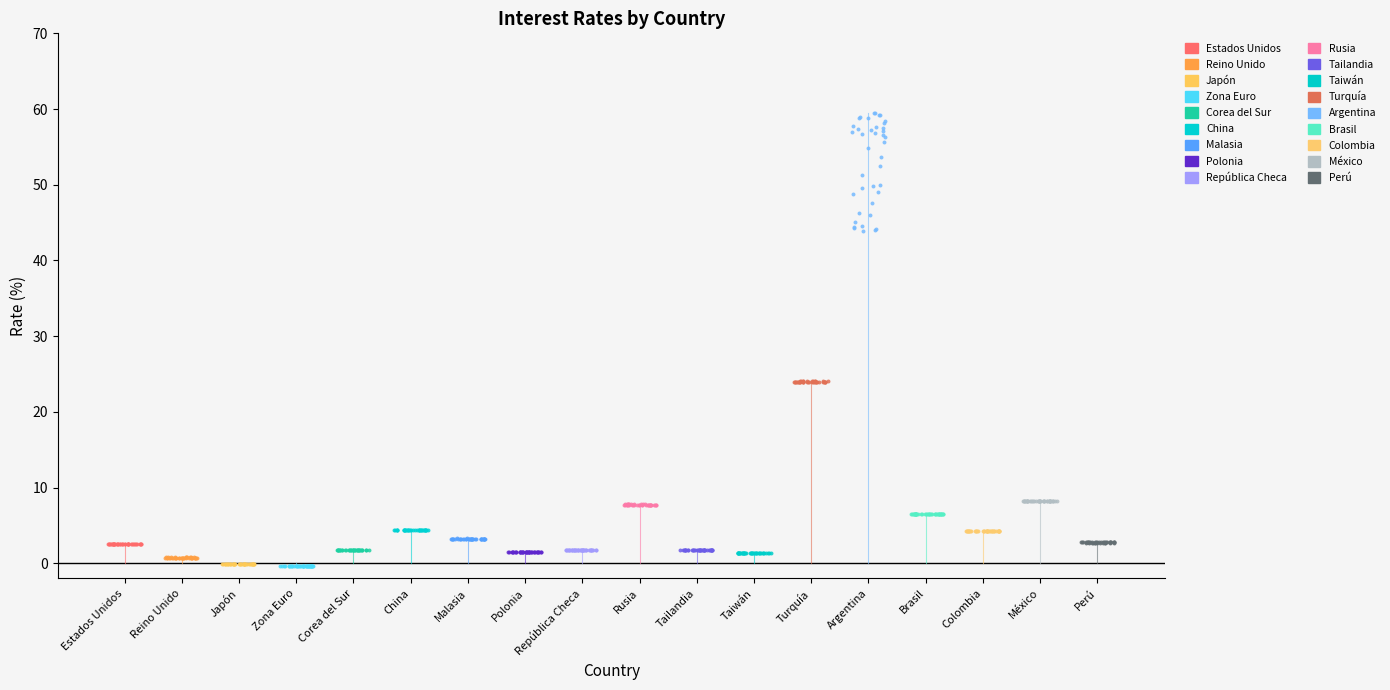

What are all the series names shown in the legend?

Estados Unidos, Reino Unido, Japón, Zona Euro, Corea del Sur, China, Malasia, Polonia, República Checa, Rusia, Tailandia, Taiwán, Turquía, Argentina, Brasil, Colombia, México, Perú